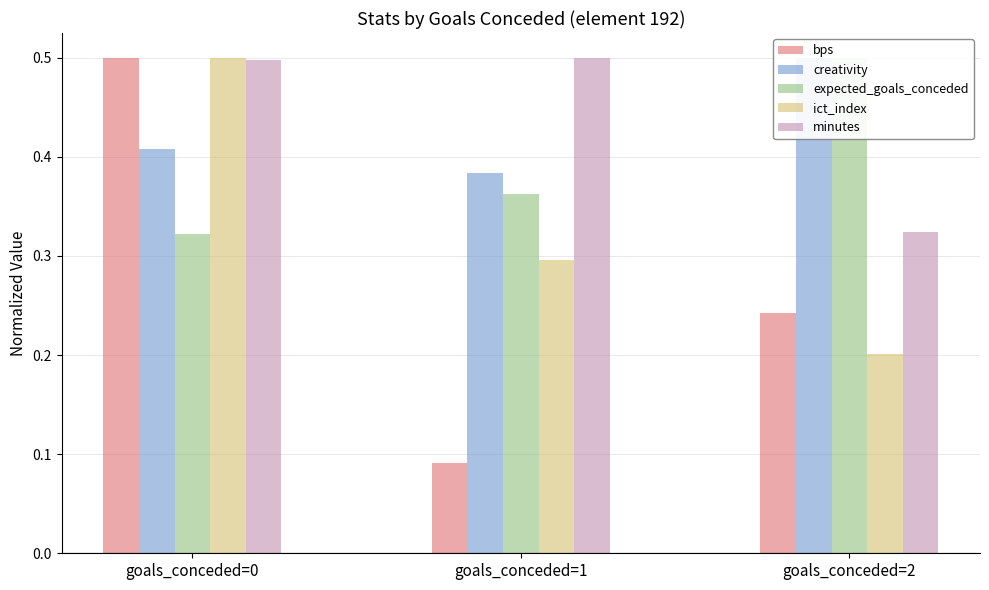

Which series has the widest spread of values?

bps